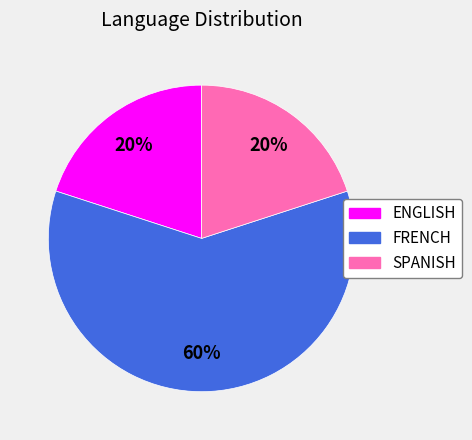

To the nearest percent, what is the average slice percentage?

33%